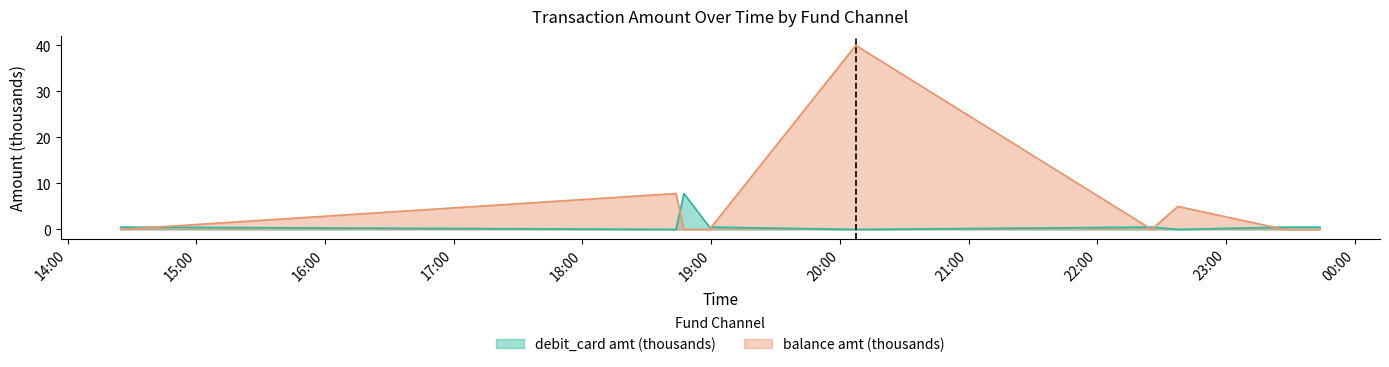

What is the difference between the second highest and minimum values in the debit_card amt (thousands) series?

0.5